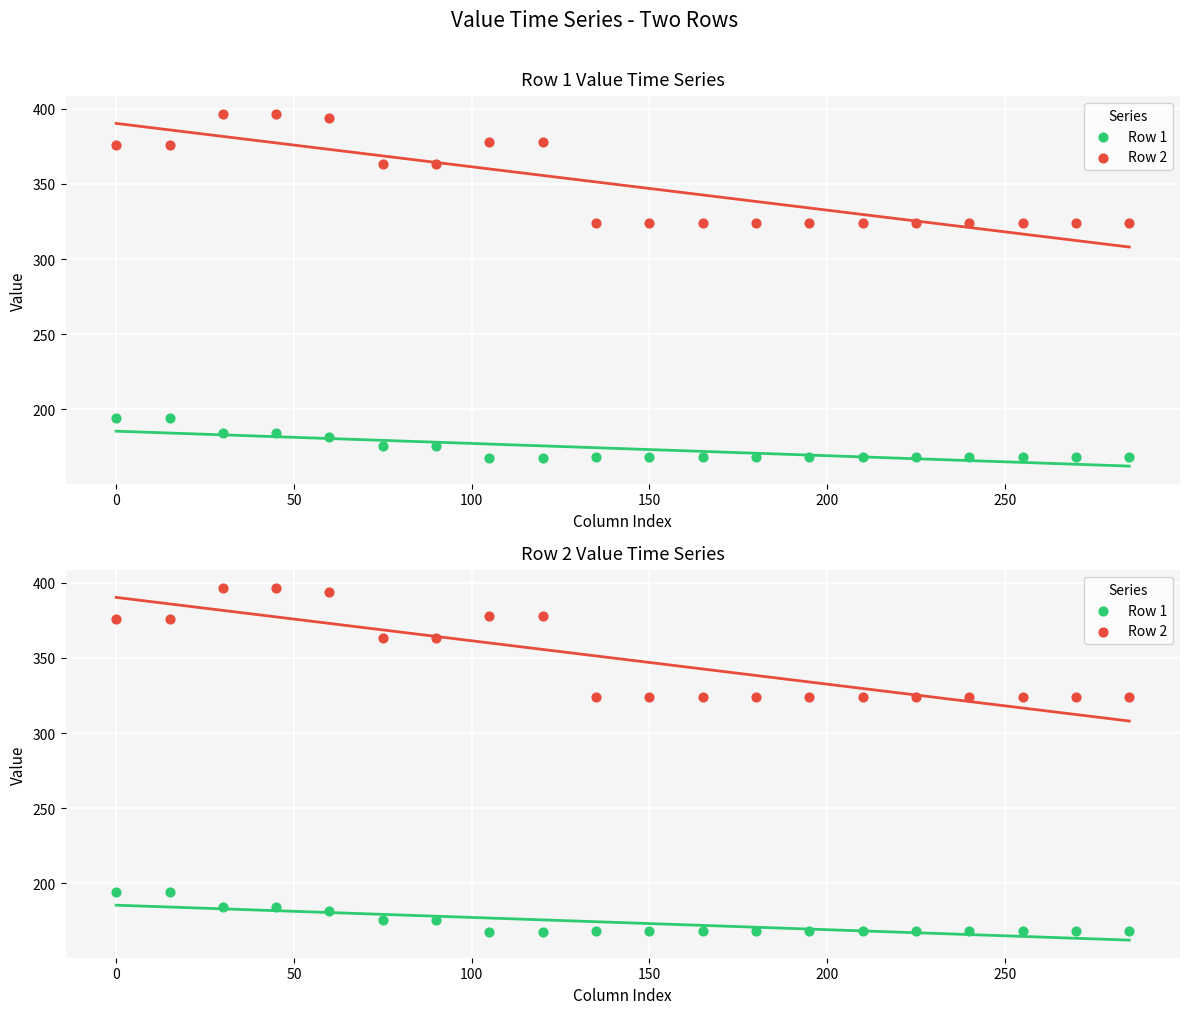

Which series reaches the maximum Y coordinate?

Row 2